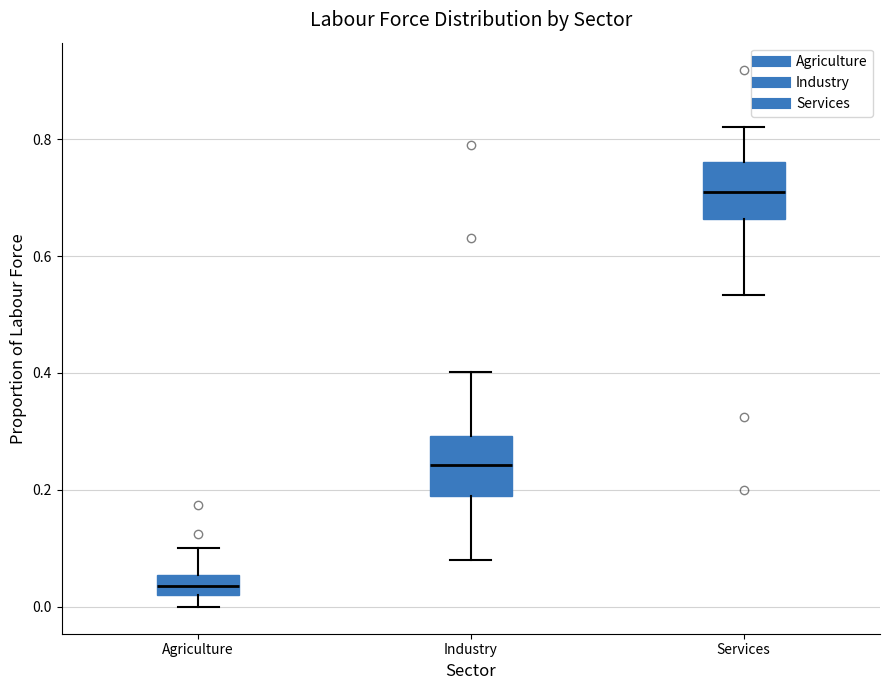

Reading left to right, transcribe this box plot: for each box, give where its median line is, the range the box spans, and where its two whiskers end, as read against the y-axis. The values are not printed on the chart, so give them approximately, as read against the axis.

Agriculture: median 0.04, box 0.02 to 0.06, whiskers 0.00 to 0.10
Industry: median 0.24, box 0.20 to 0.30, whiskers 0.08 to 0.40
Services: median 0.72, box 0.66 to 0.76, whiskers 0.54 to 0.82